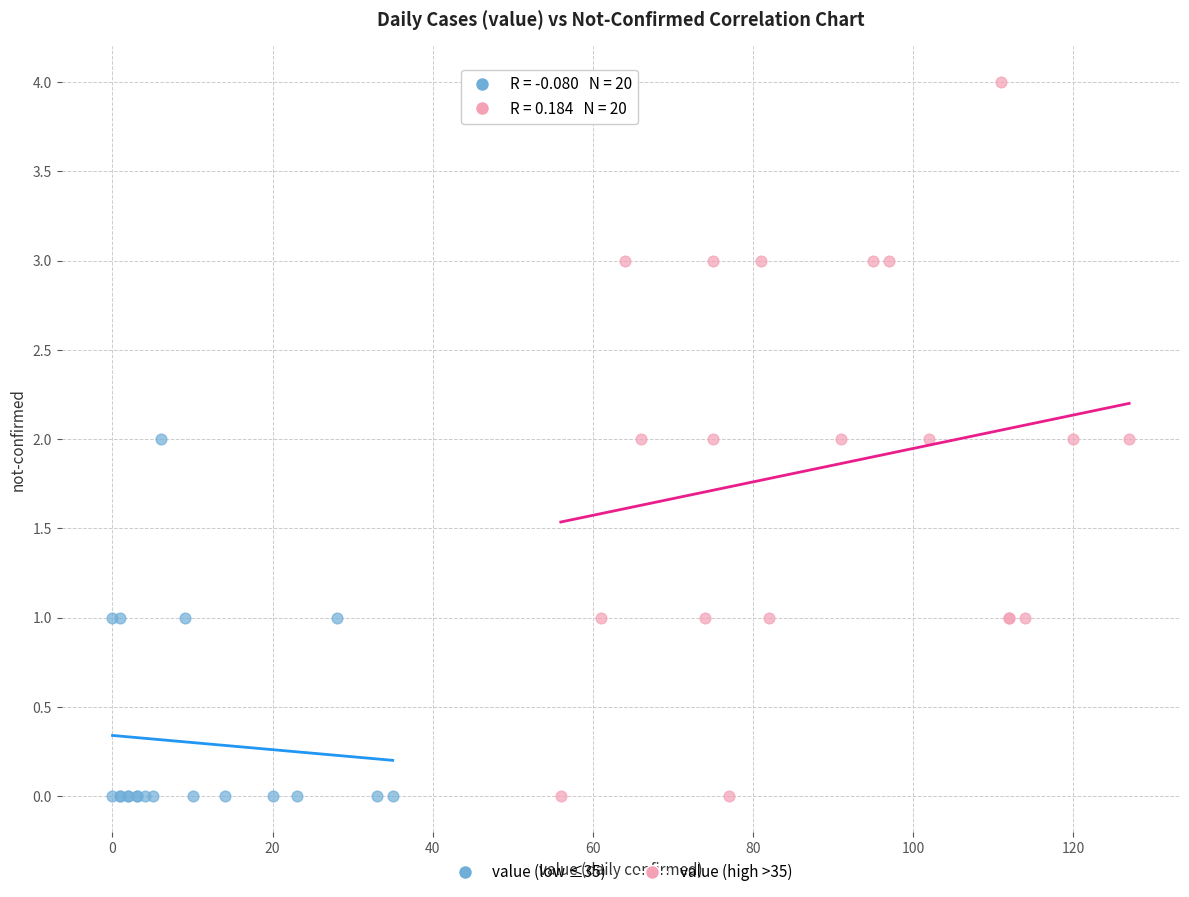

Which series has the largest Y range (max minus min)?

value (high >35)